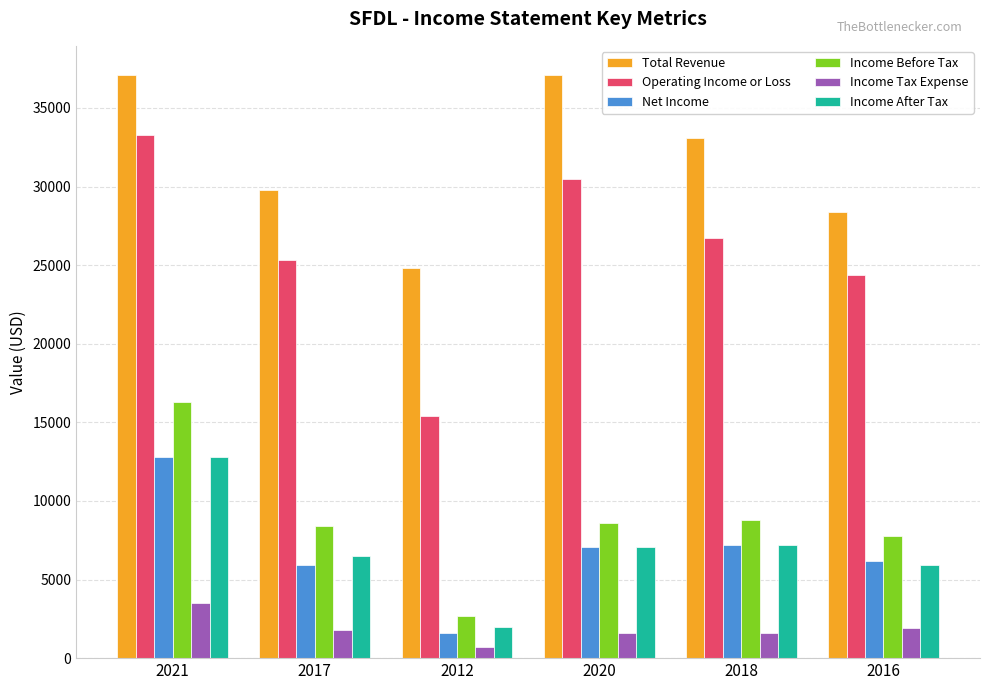

What is the difference between the Income Before Tax values at 2012 and 2020?

5900